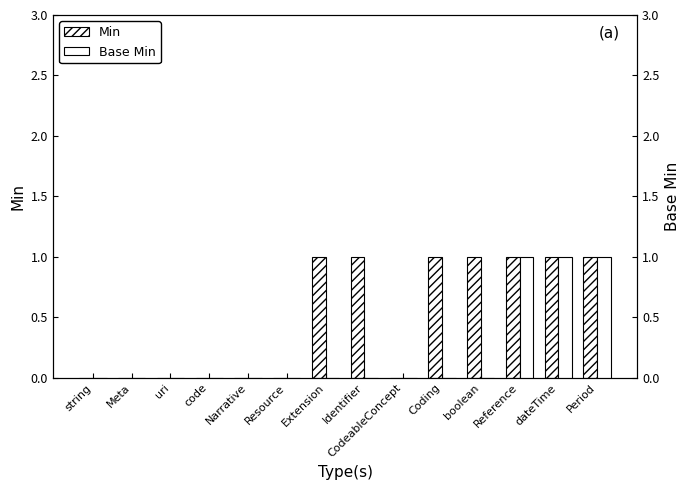

The Base Min series shows -1 at Resource. True or false?

False